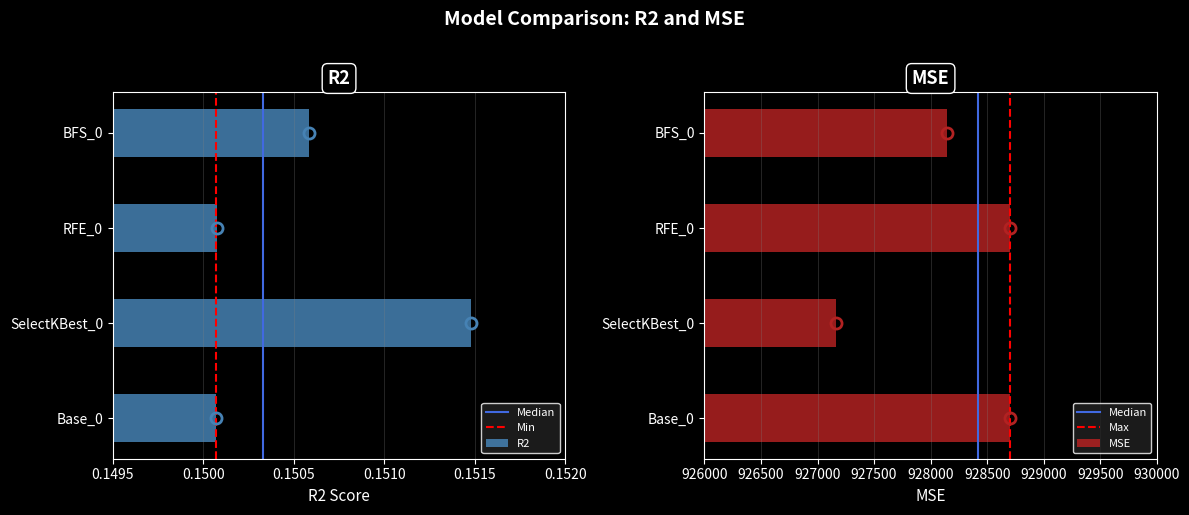

Are the bars grouped side by side (vs. stacked)?

Yes